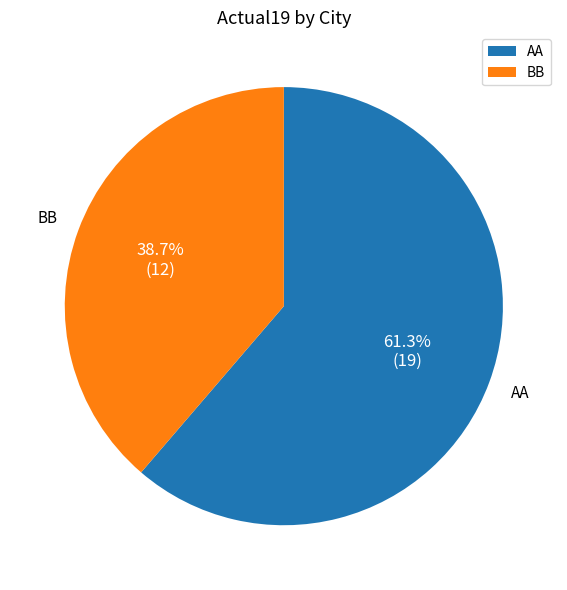

Count the number of slices in the pie.

2